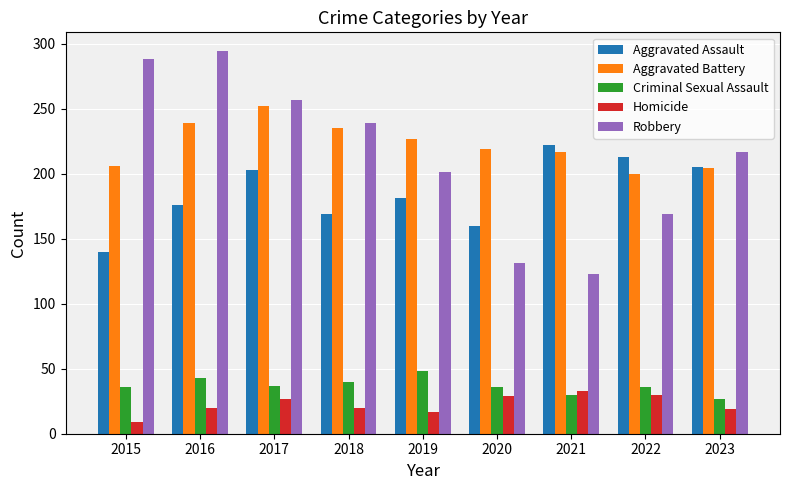

At how many categories does at least one series exceed 134?

9